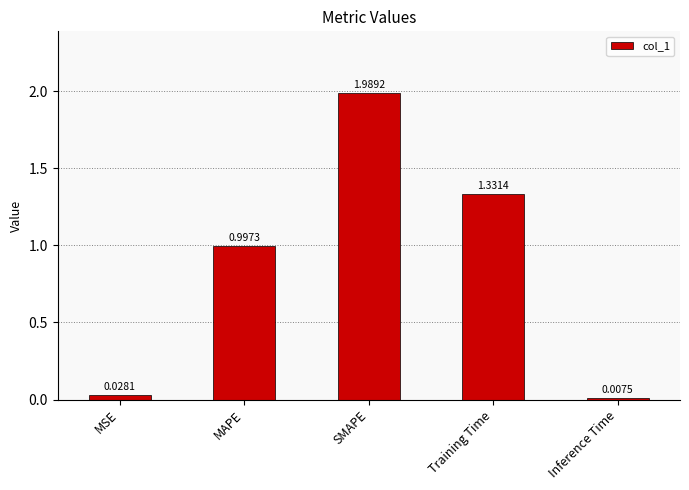

List the labels in order of value, smallest first.

Inference Time, MSE, MAPE, Training Time, SMAPE